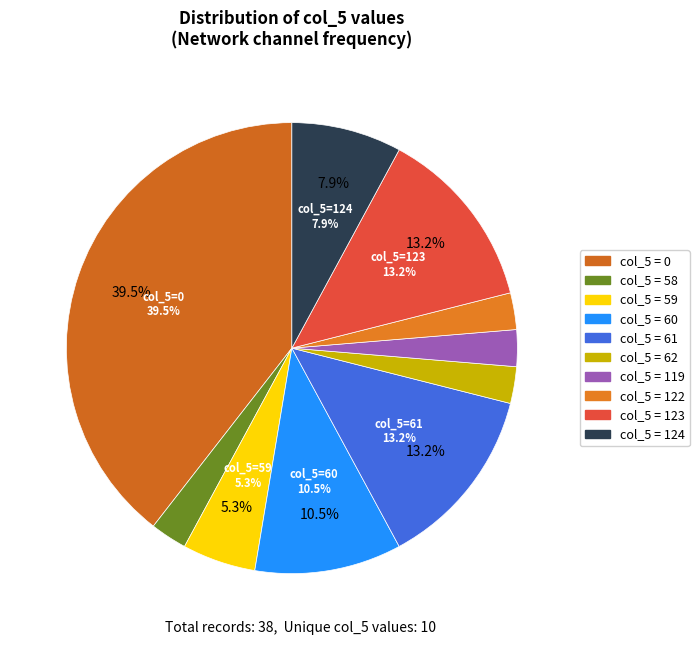

Does 123 account for over 50% of the chart?

No